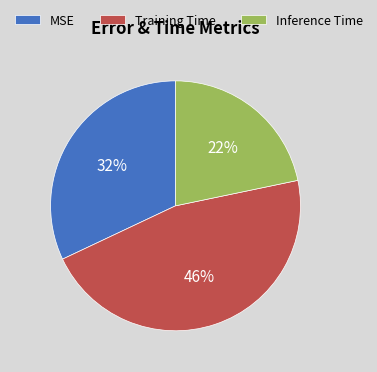

Combined, do MSE and Training Time account for over 50%?

Yes